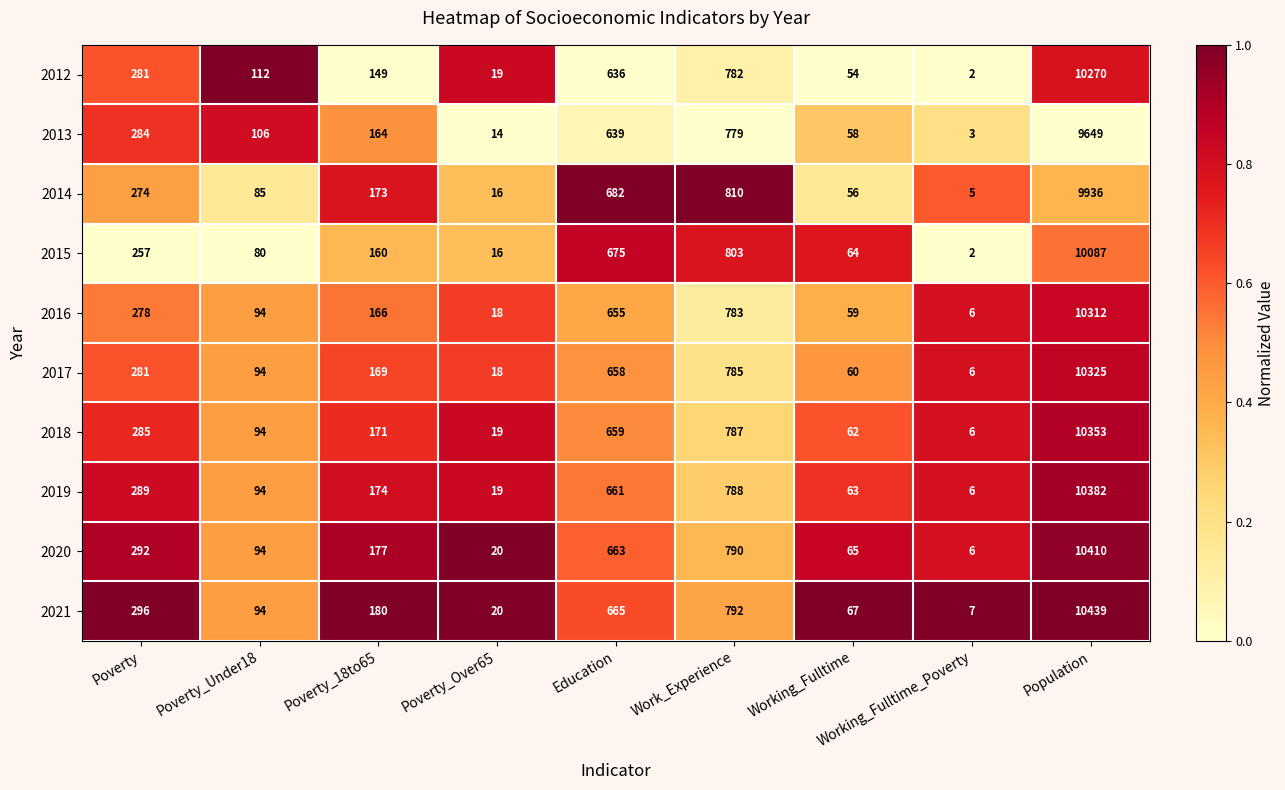

What is the average value of the 2016 series?

1375